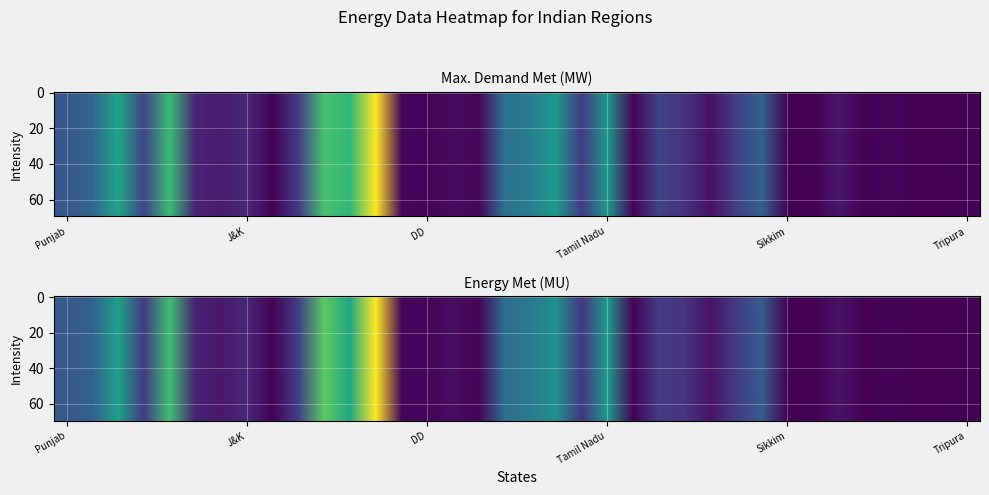

At 23, list the series in order from largest to smallest.

max_demand, energy_met